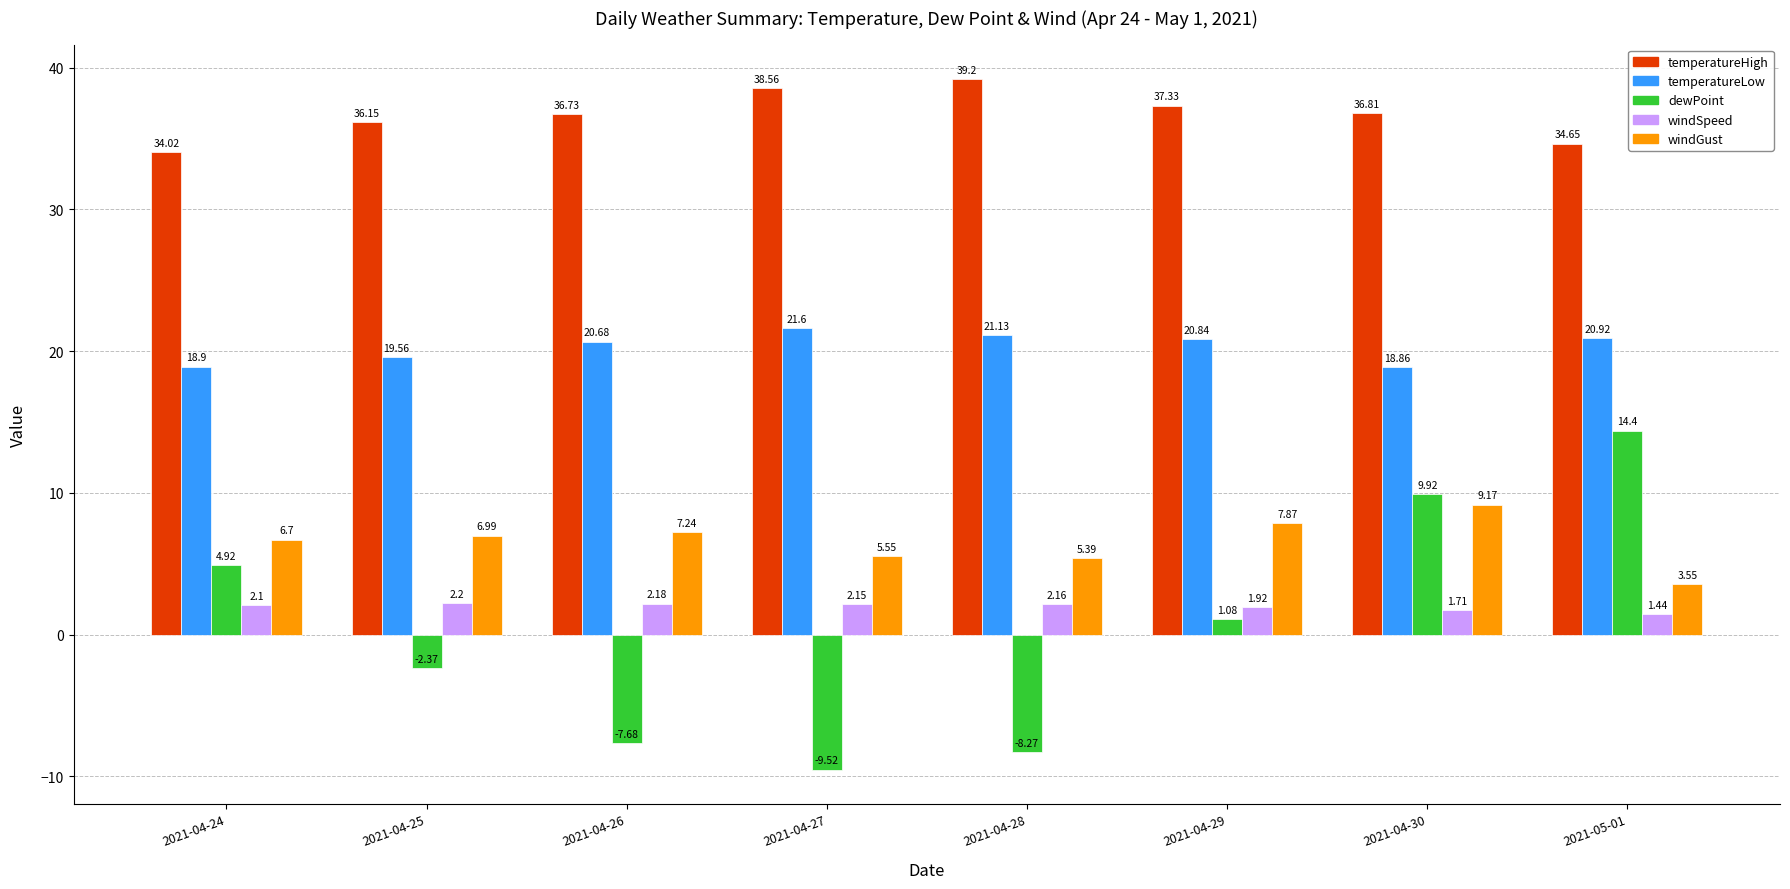

Which label corresponds to the largest value in the chart?

2021-04-28